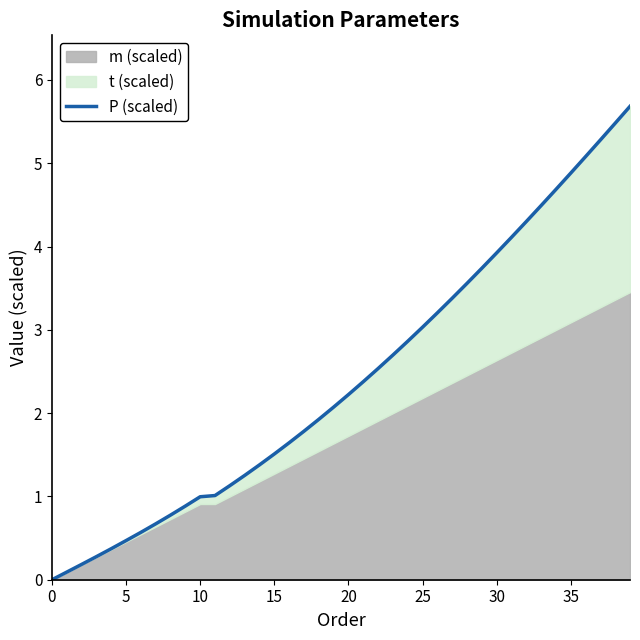

The chart shows a value of 1.5 at 10. True or false?

False